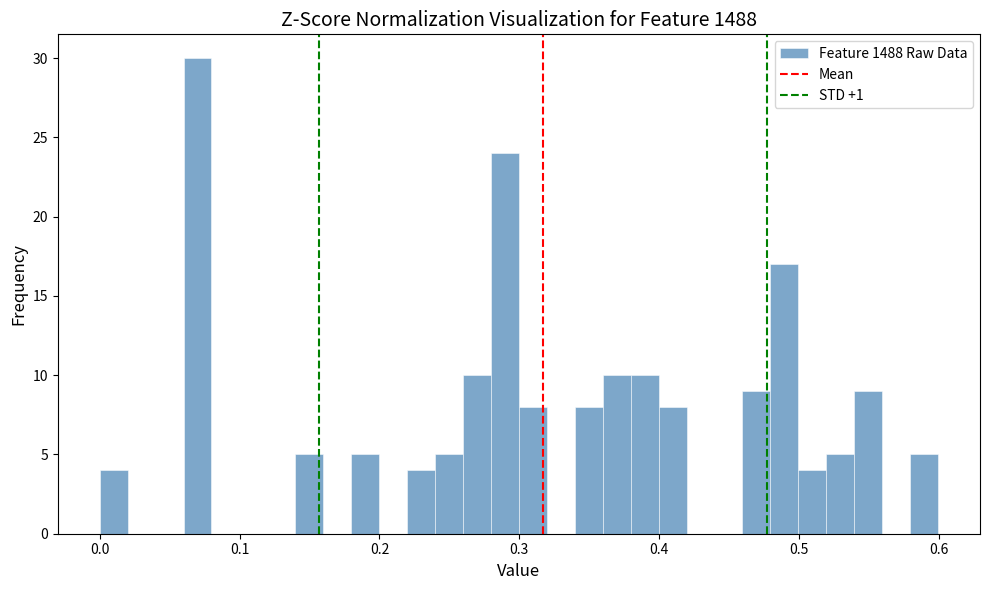

Read against the x-axis, roughly where is the centre of the tallest bar?

0.07